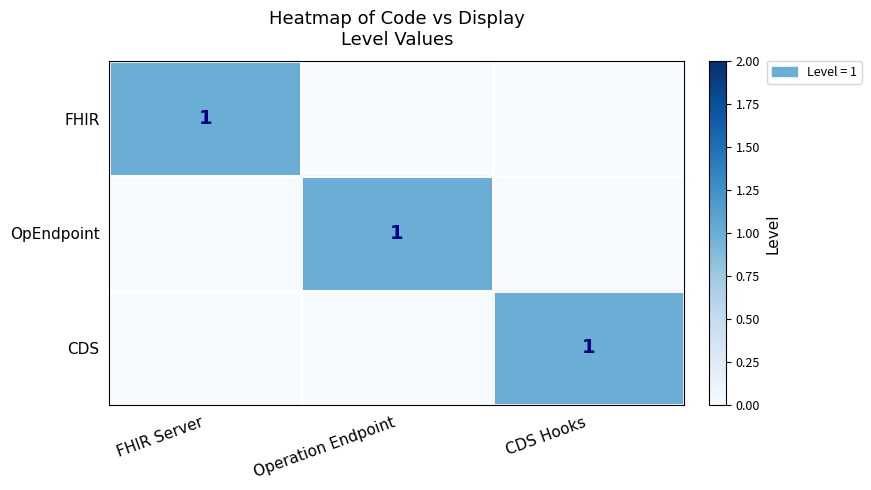

At which category is the sum across all series the highest?

FHIR Server